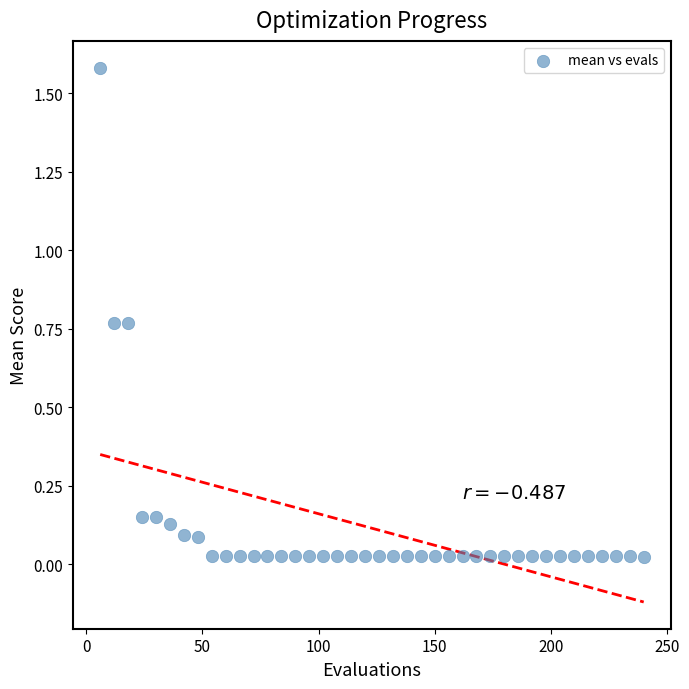

What is the range of Y values (max minus min)?

1.6